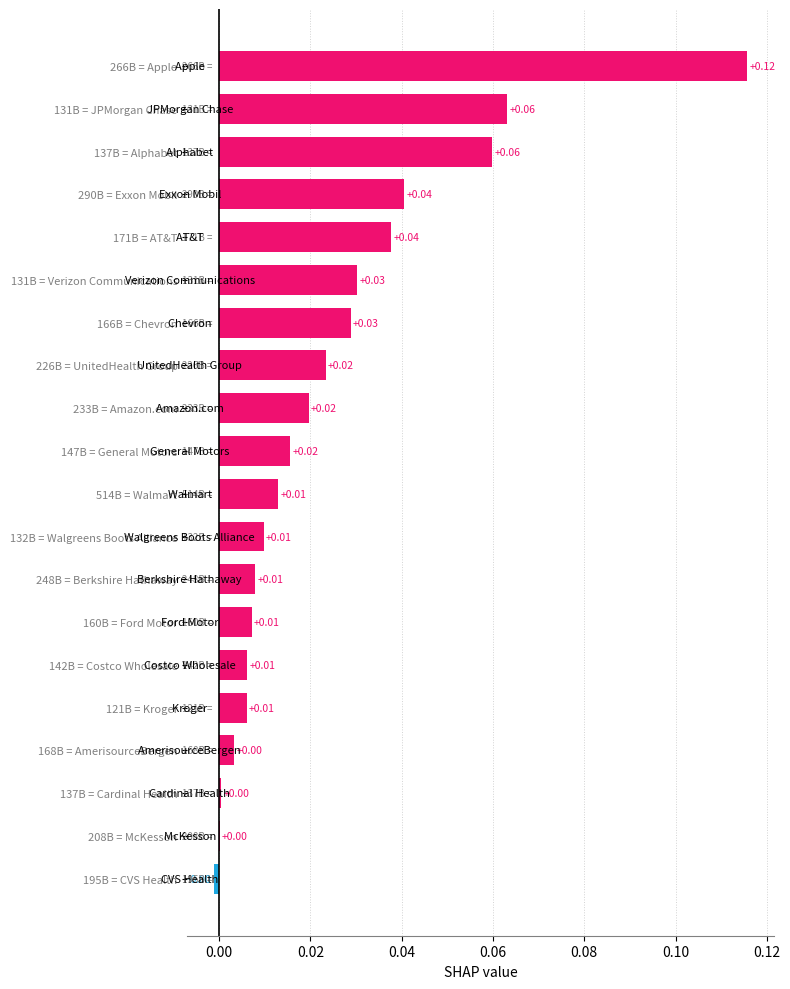

Are the bars horizontal?

Yes